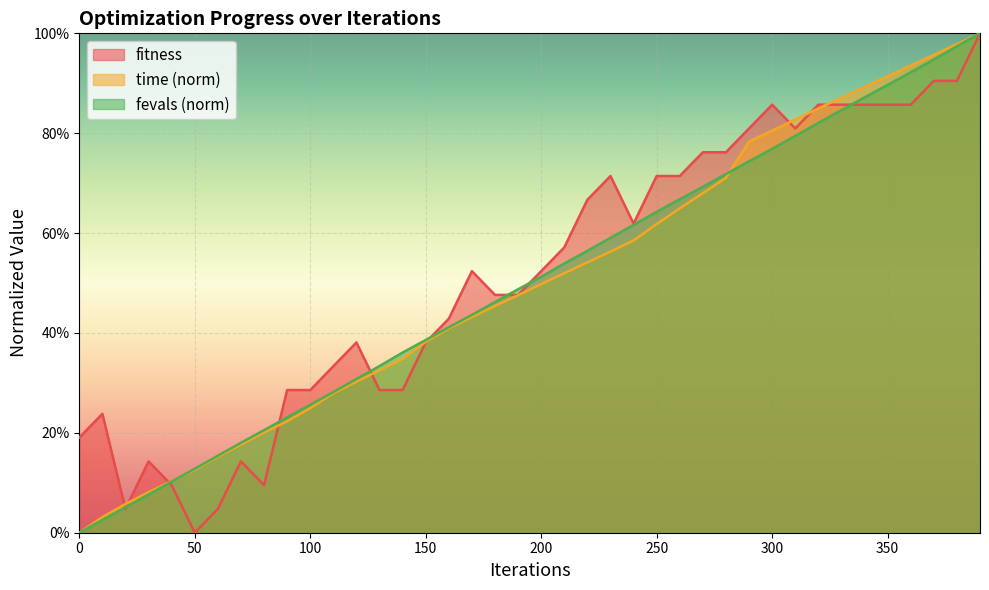

Reading left to right, extract all data points from this chart.

fitness: 0=0.2	10=0.2	20=0.0	30=0.1	40=0.1	50=0.0	60=0.0	70=0.1	80=0.1	90=0.3	100=0.3	110=0.3	120=0.4	130=0.3	140=0.3	150=0.4	160=0.4	170=0.5	180=0.5	190=0.5	200=0.5	210=0.6	220=0.7	230=0.7	240=0.6	250=0.7	260=0.7	270=0.8	280=0.8	290=0.8	300=0.9	310=0.8	320=0.9	330=0.9	340=0.9	350=0.9	360=0.9	370=0.9	380=0.9	390=1.0
time: 0=0.0	10=0.0	20=0.1	30=0.1	40=0.1	50=0.1	60=0.2	70=0.2	80=0.2	90=0.2	100=0.2	110=0.3	120=0.3	130=0.3	140=0.3	150=0.4	160=0.4	170=0.4	180=0.5	190=0.5	200=0.5	210=0.5	220=0.5	230=0.6	240=0.6	250=0.6	260=0.6	270=0.7	280=0.7	290=0.8	300=0.8	310=0.8	320=0.8	330=0.9	340=0.9	350=0.9	360=0.9	370=1.0	380=1.0	390=1.0
fevals: 0=0.0	10=0.0	20=0.1	30=0.1	40=0.1	50=0.1	60=0.2	70=0.2	80=0.2	90=0.2	100=0.3	110=0.3	120=0.3	130=0.3	140=0.4	150=0.4	160=0.4	170=0.4	180=0.5	190=0.5	200=0.5	210=0.5	220=0.6	230=0.6	240=0.6	250=0.6	260=0.7	270=0.7	280=0.7	290=0.7	300=0.8	310=0.8	320=0.8	330=0.8	340=0.9	350=0.9	360=0.9	370=0.9	380=1.0	390=1.0